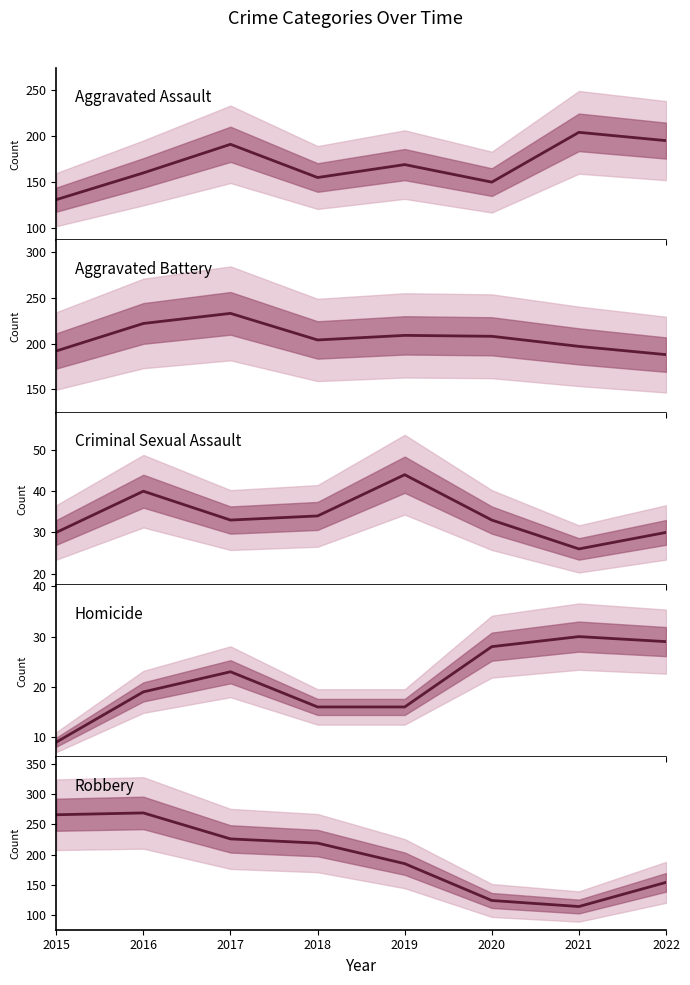

What is the lowest value of the Aggravated Battery series?

188